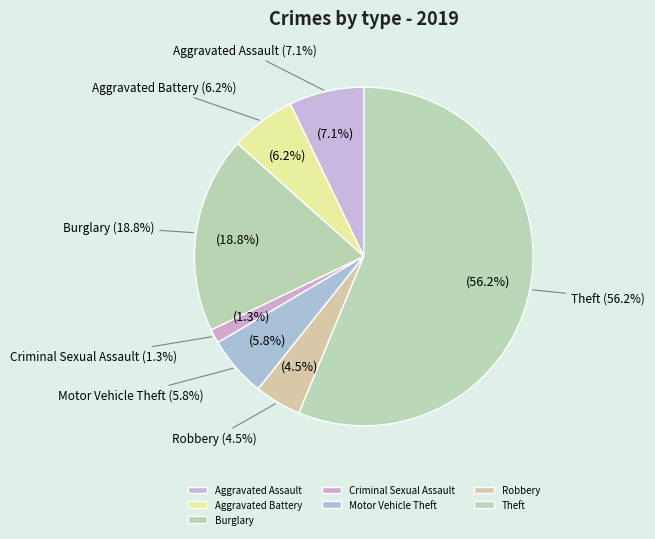

Between Motor Vehicle Theft and Theft, which is larger?

Theft